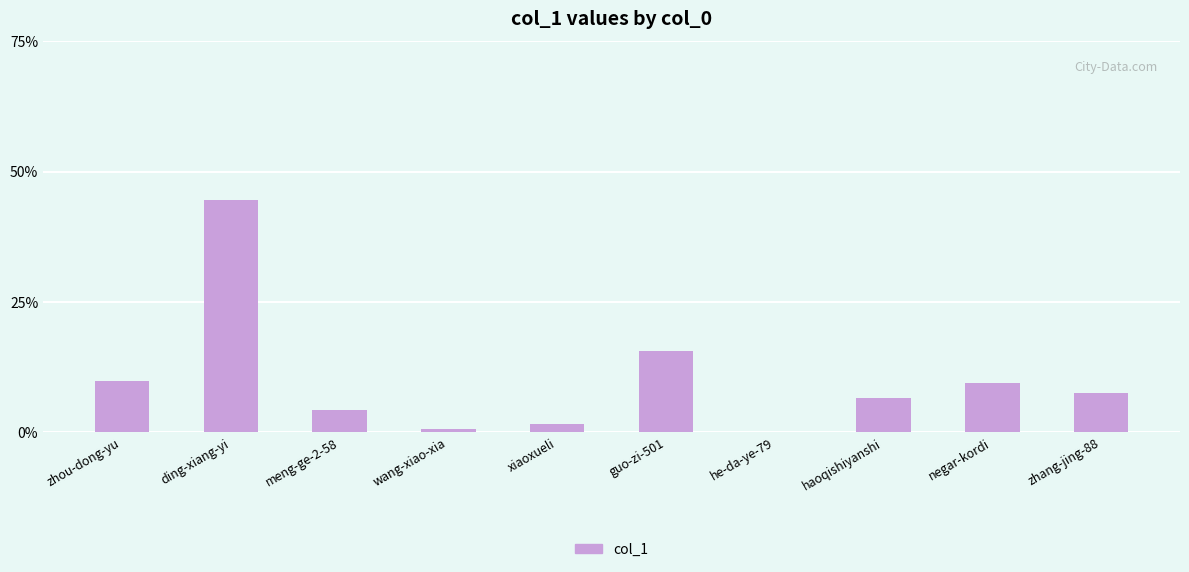

At which label is the value closest to 22?

guo-zi-501